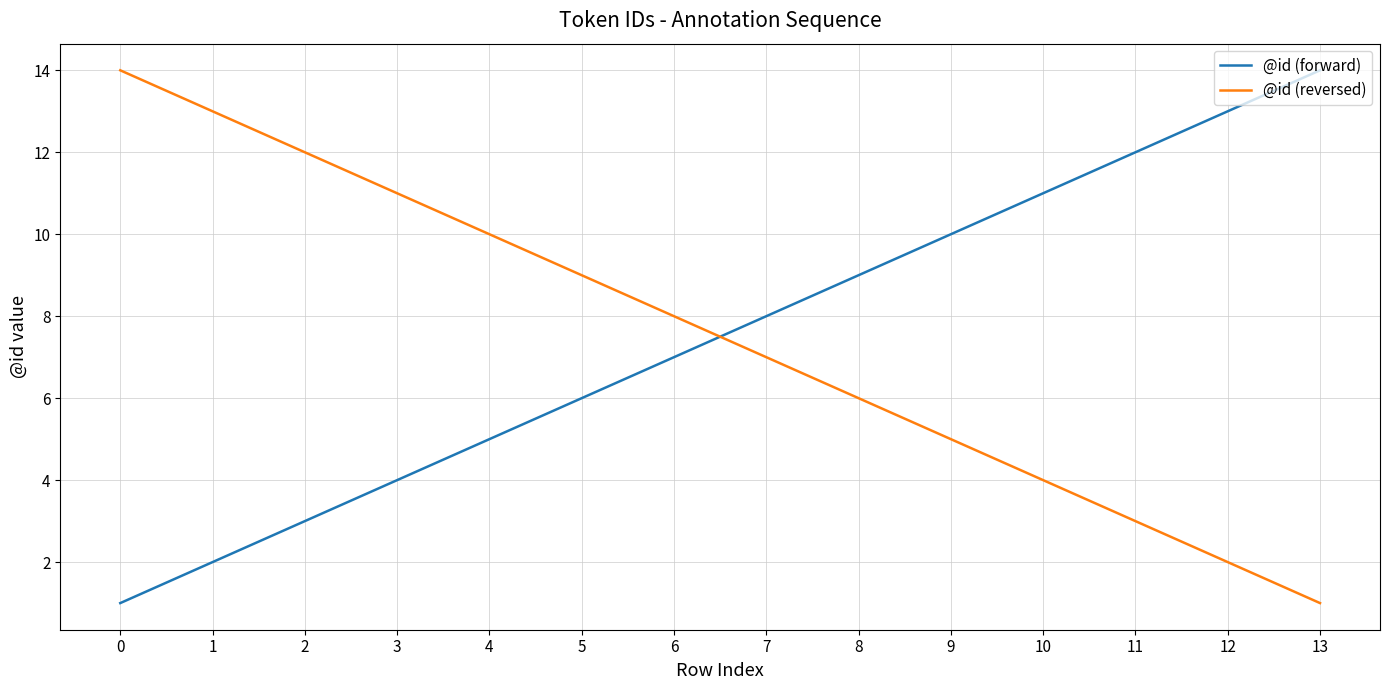

The value of @id (forward) at 4 is 5. True or false?

True